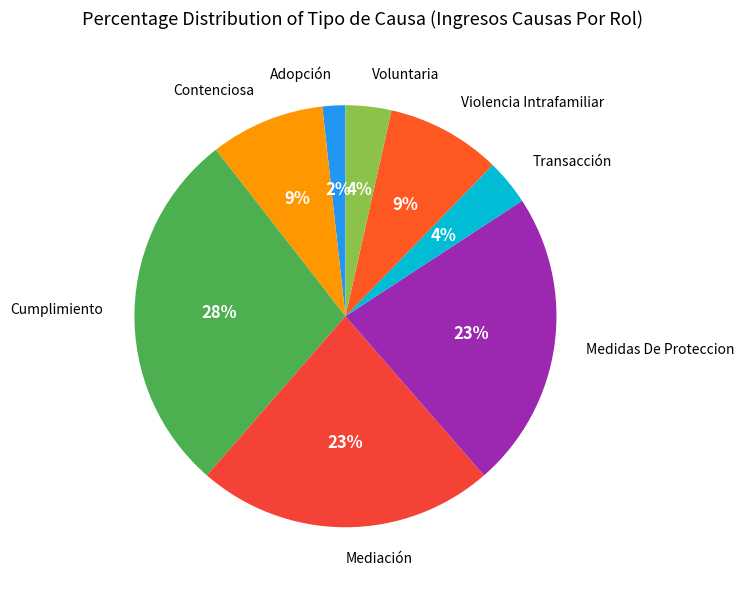

How many slices are in this pie chart?

8